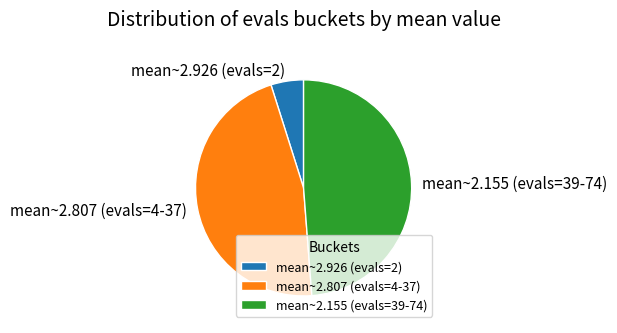

What is the smallest slice in the pie chart?

mean~2.926 (evals=2)